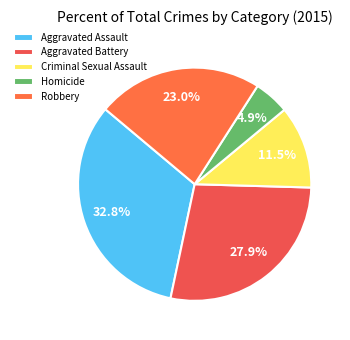

How many segments does this pie chart have?

5